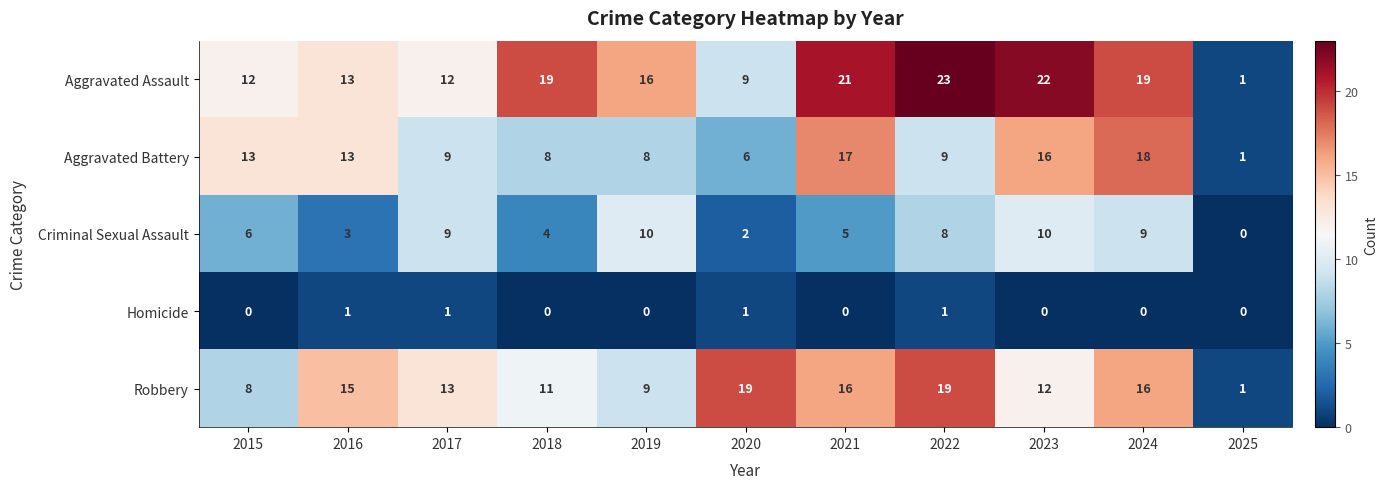

At which label does Aggravated Battery first exceed 9?

2015